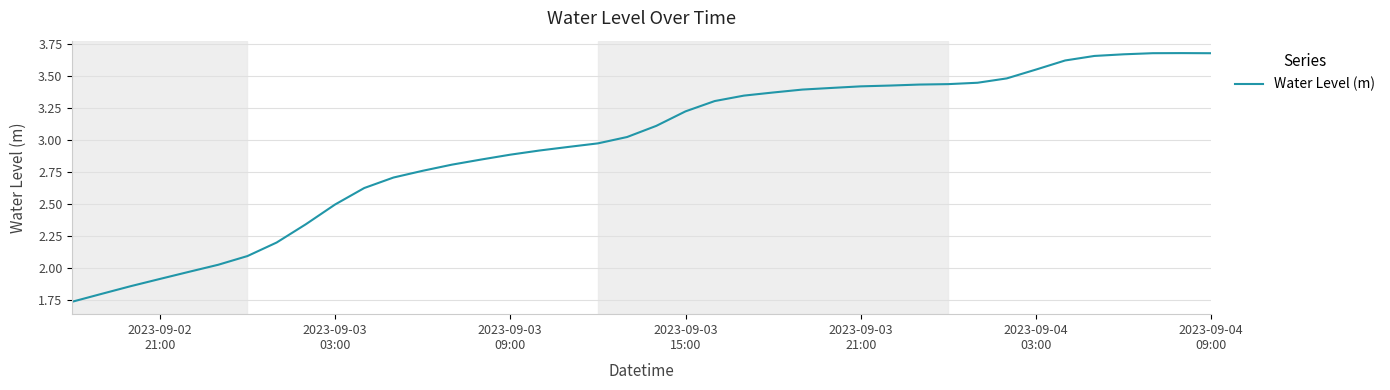

Reading left to right, transcribe all the data shown in this chart.

1.7	1.8	1.9	1.9	2.0	2.0	2.1	2.2	2.3	2.5	2.6	2.7	2.8	2.8	2.8	2.9	2.9	2.9	3.0	3.0	3.1	3.2	3.3	3.3	3.4	3.4	3.4	3.4	3.4	3.4	3.4	3.4	3.5	3.5	3.6	3.7	3.7	3.7	3.7	3.7